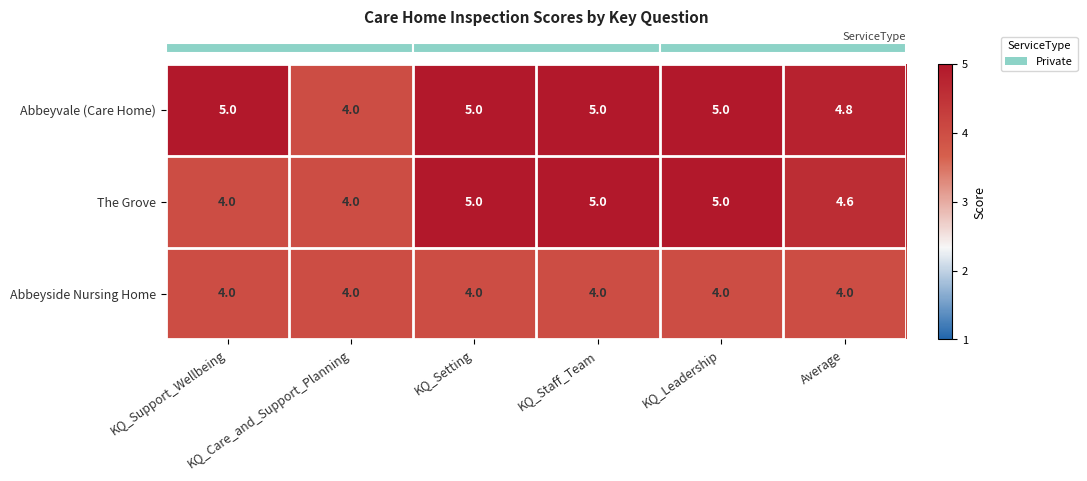

What is the minimum value shown in the chart?

4.0